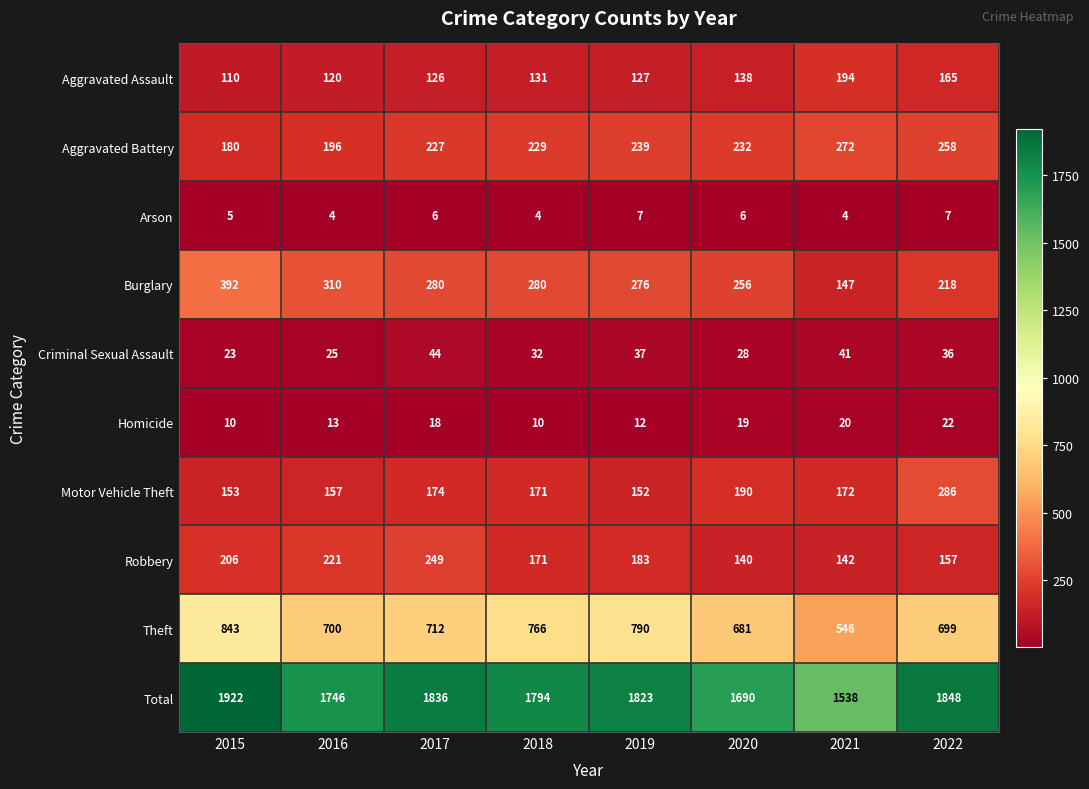

Is the value of Criminal Sexual Assault at 2016 greater than the value of Total at 2021?

No